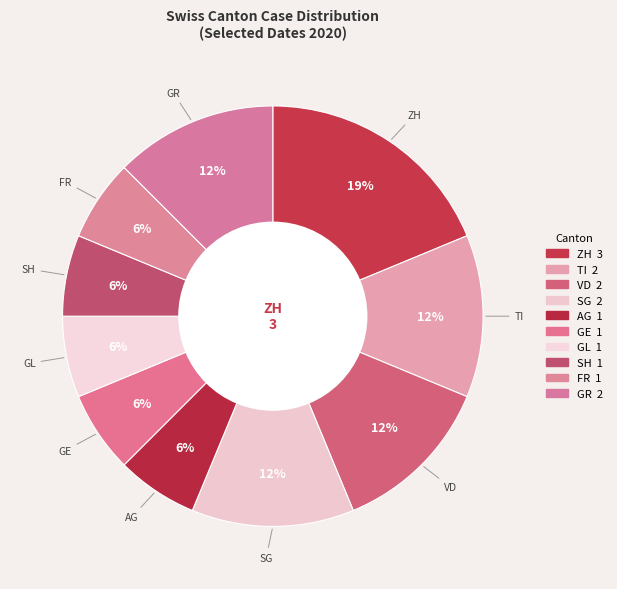

What is the largest slice in the pie chart?

ZH